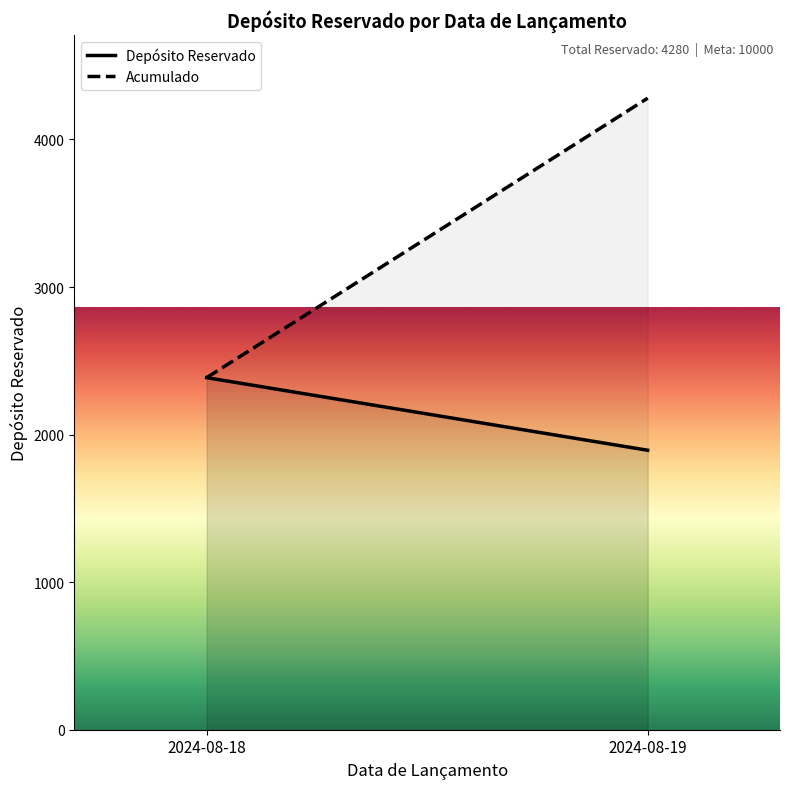

What is the highest value of the Acumulado series?

4280